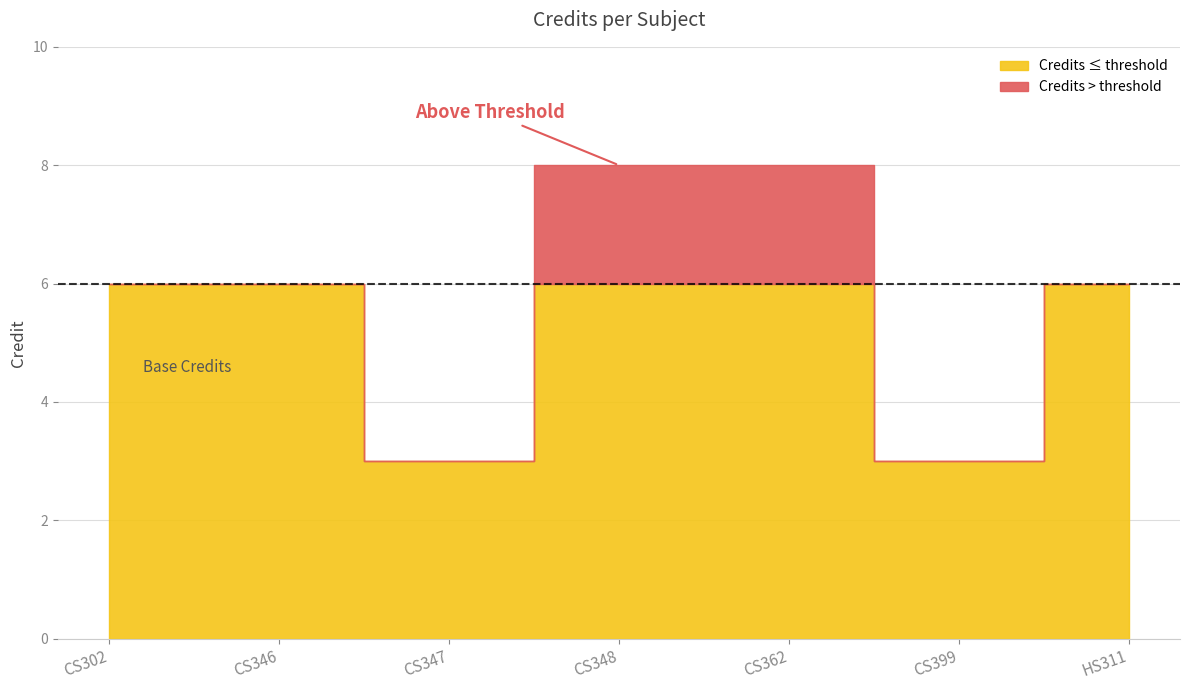

What is the smallest value displayed?

3